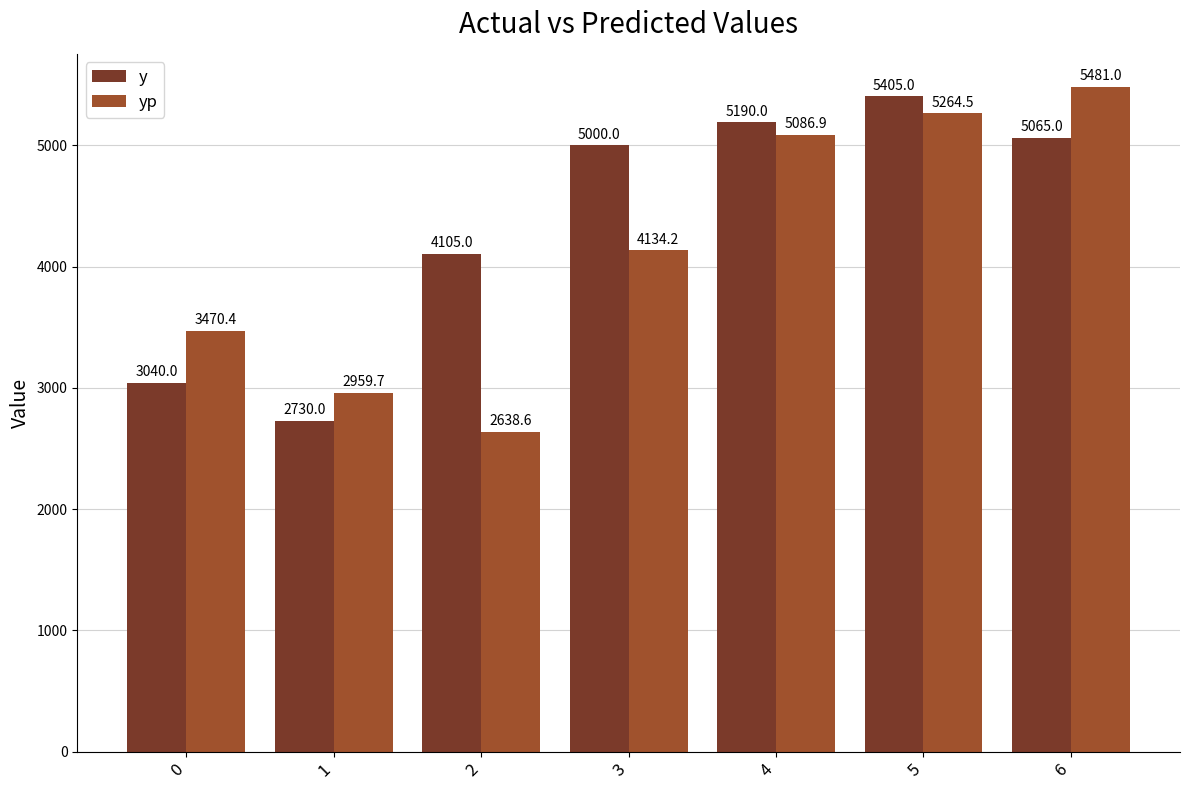

The y series shows 3040.0 at 0. True or false?

True